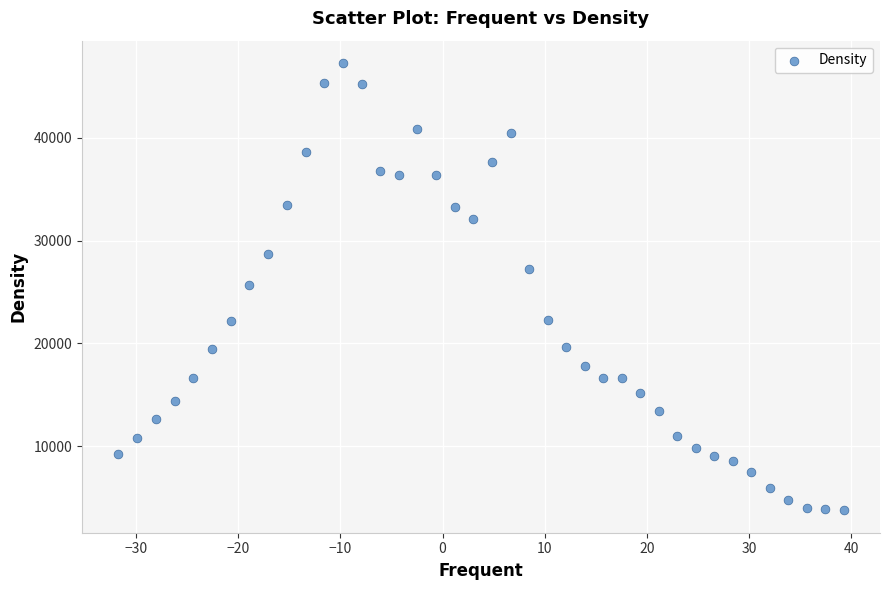

What is the range of Y values (max minus min)?

43502